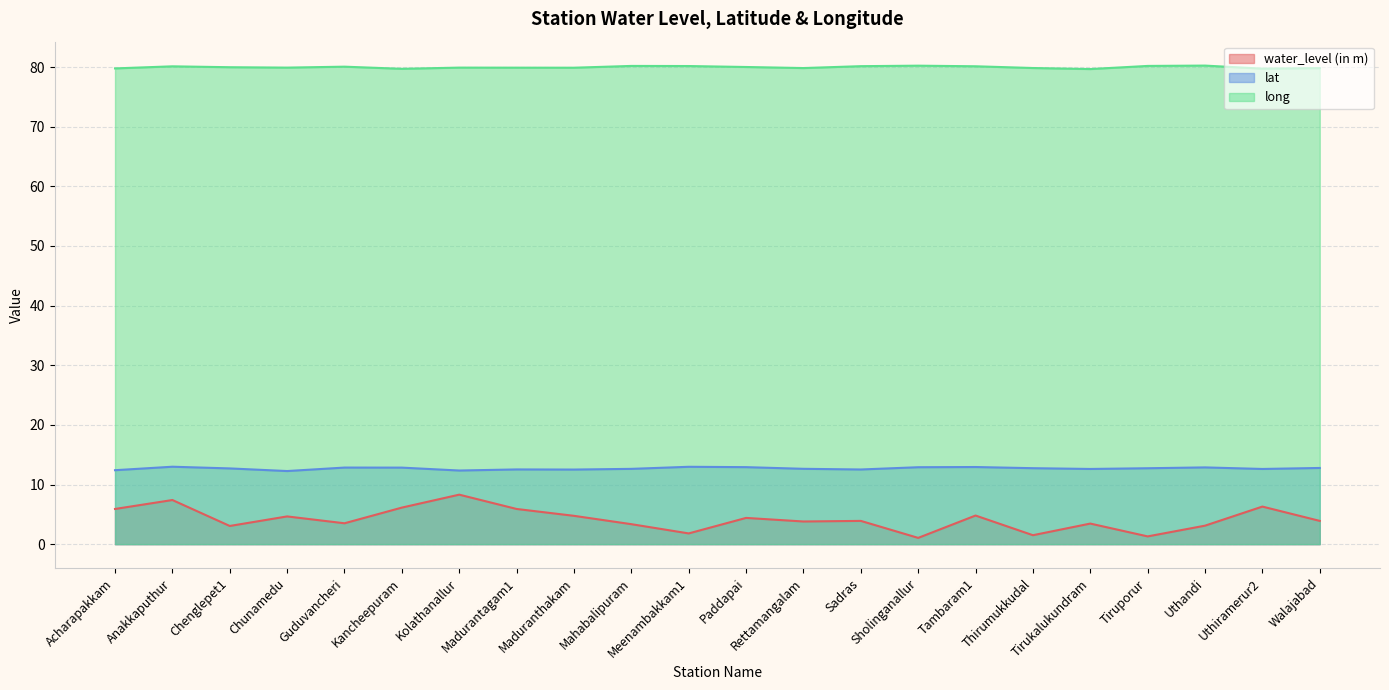

Which category has the lowest value across all series?

Sholinganallur